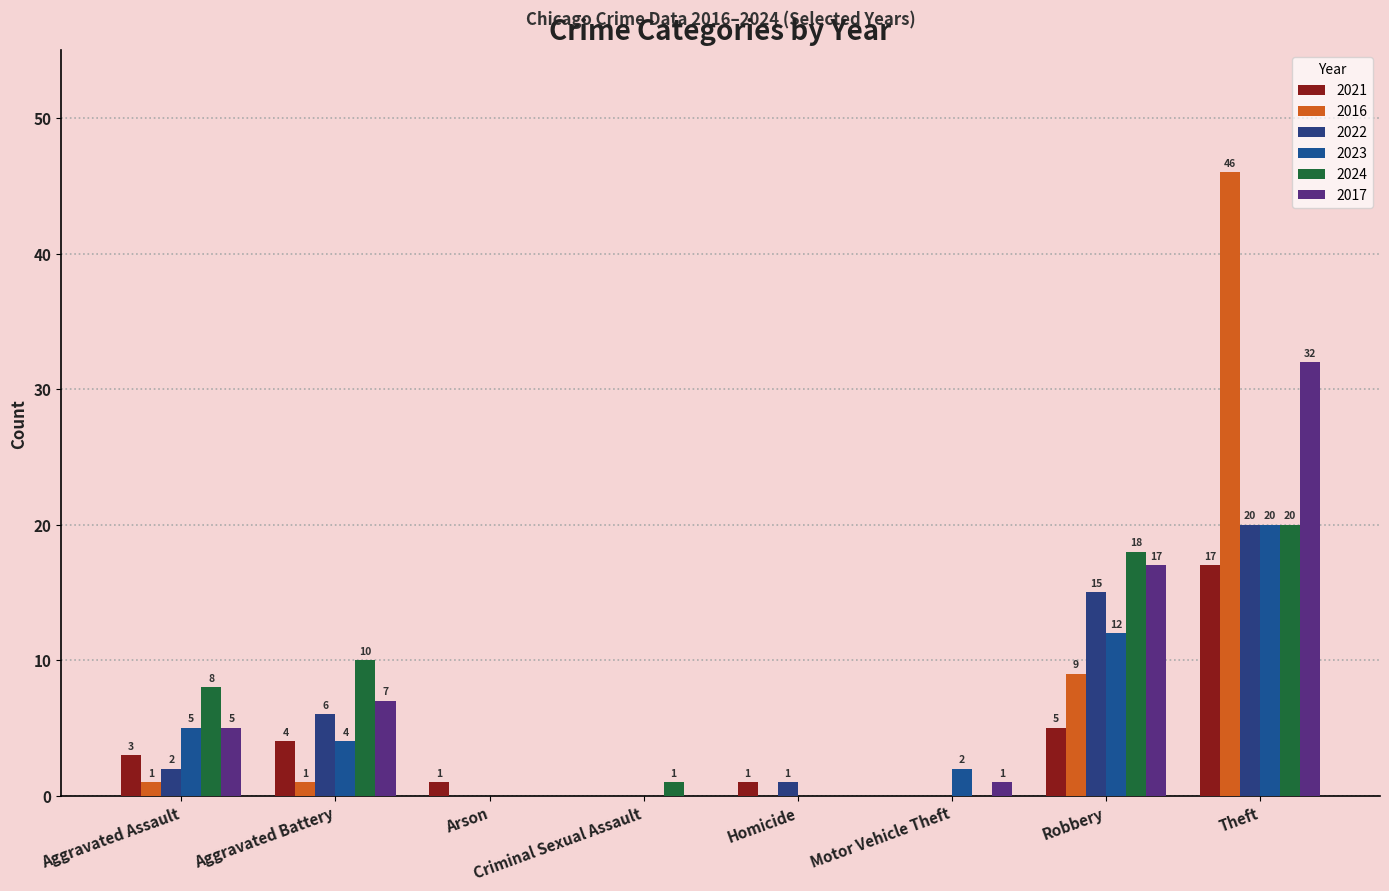

The value of 2016 at Homicide is 0. True or false?

True